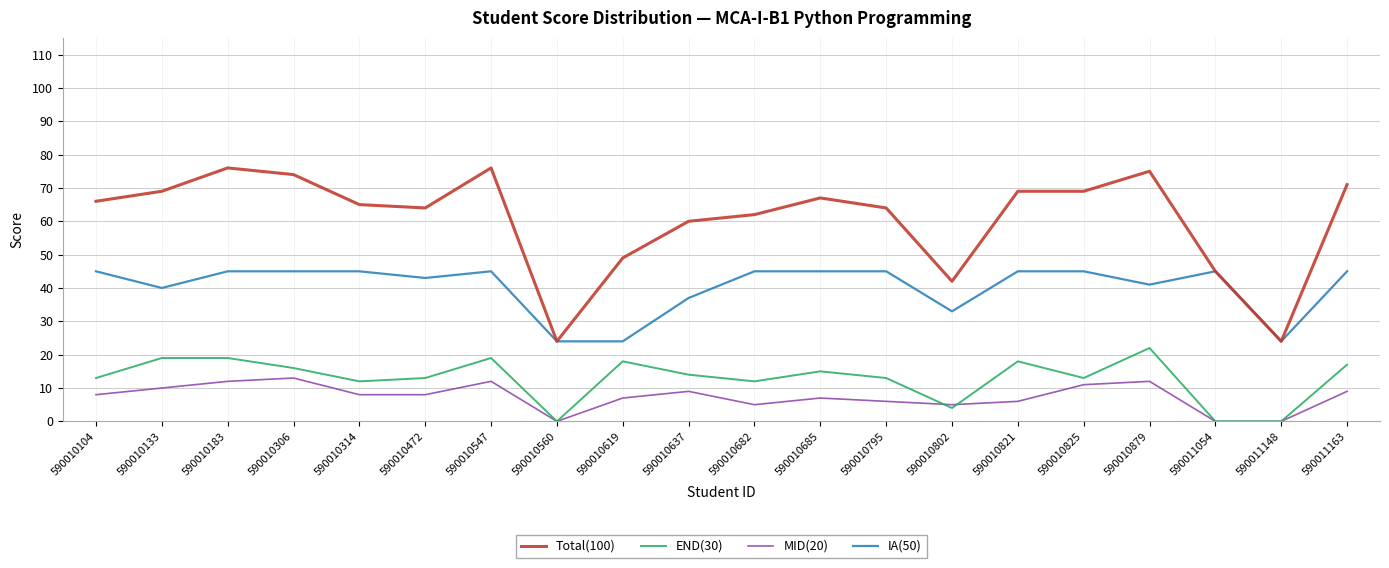

What is the sum of the IA(50) values at 590010547 and 590010795?

90